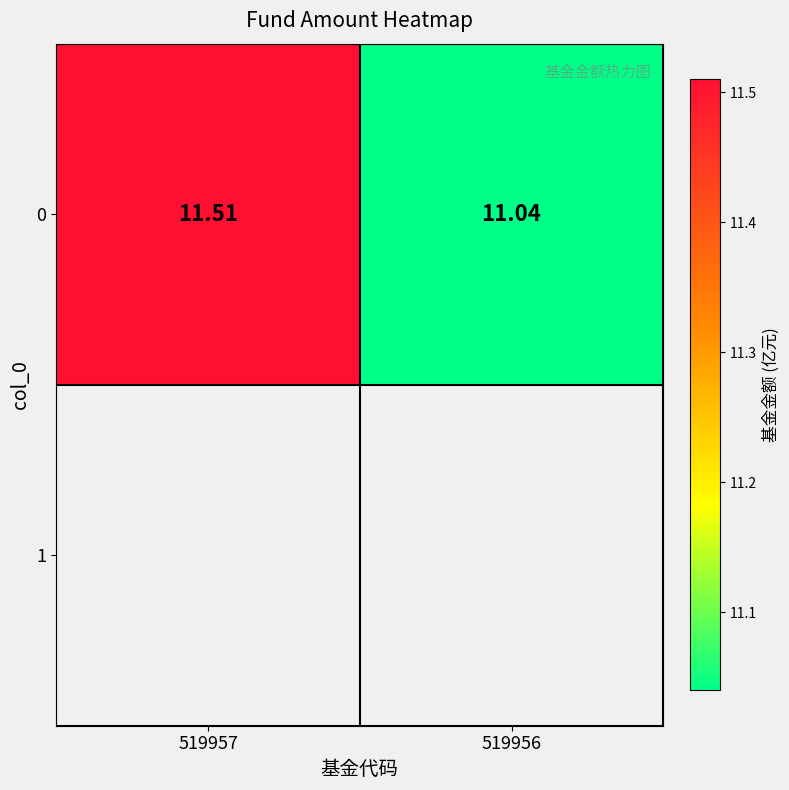

List the labels in order of value, largest first.

519957, 519956